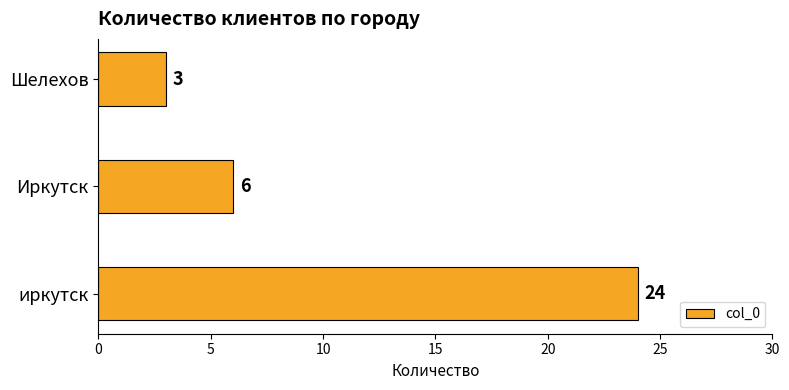

Rank the categories by value from highest to lowest.

иркутск, Иркутск, Шелехов